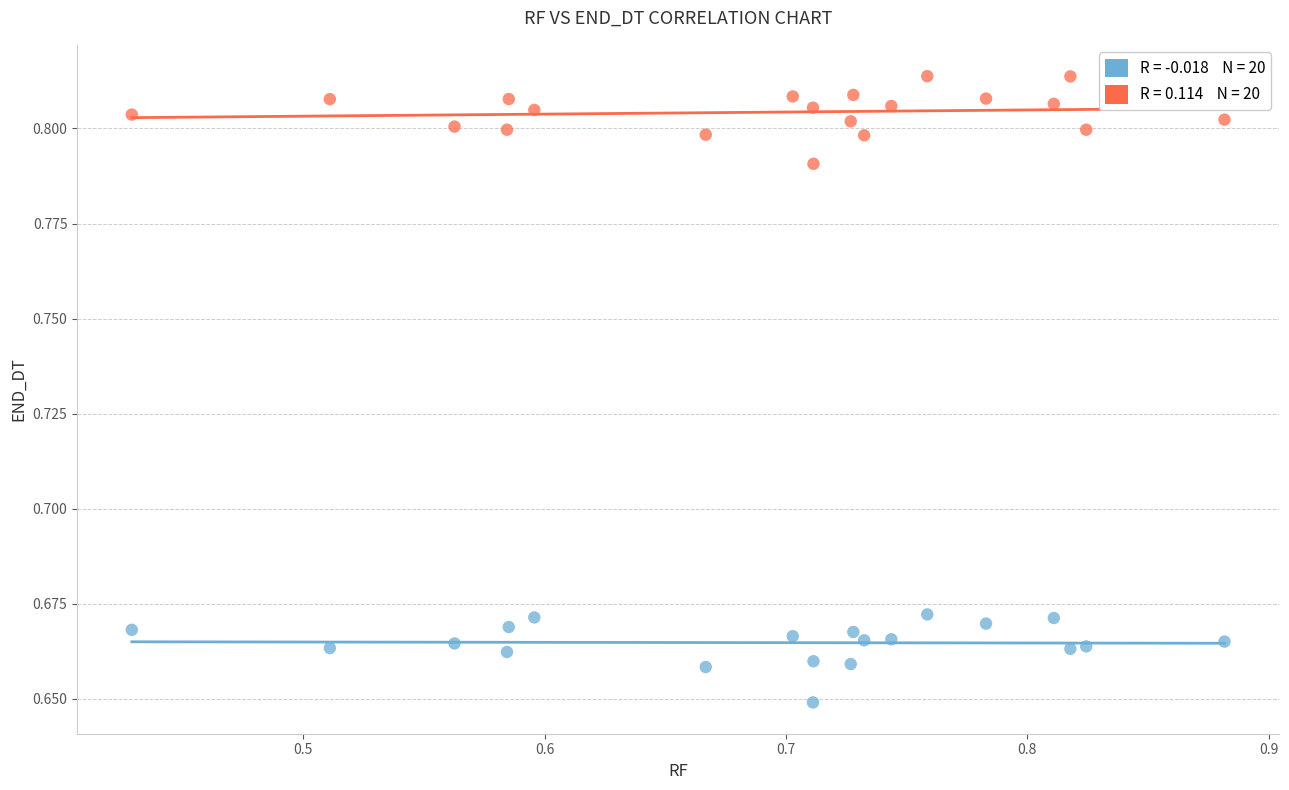

Across all data points, what is the range of X values (max minus min)?

0.5